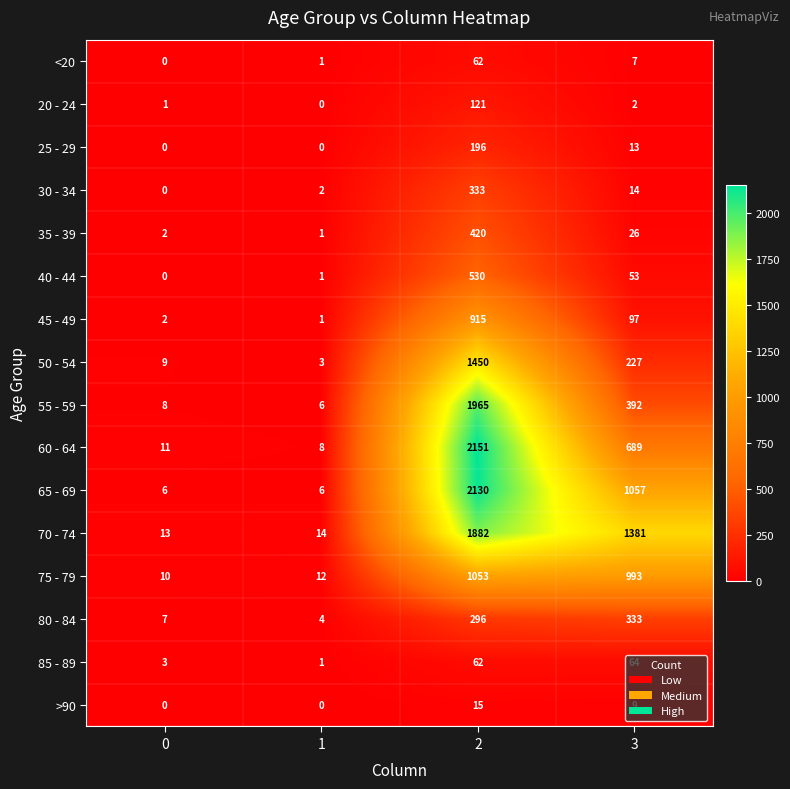

What is the difference between the second highest and second lowest values in the 85 - 89 series?

59